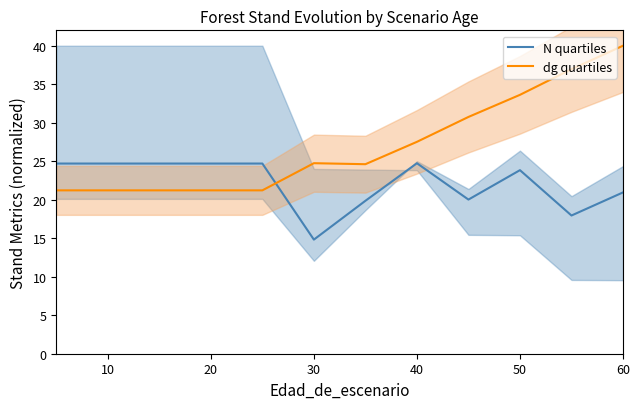

How many times do dg quartiles and N quartiles cross each other?

1